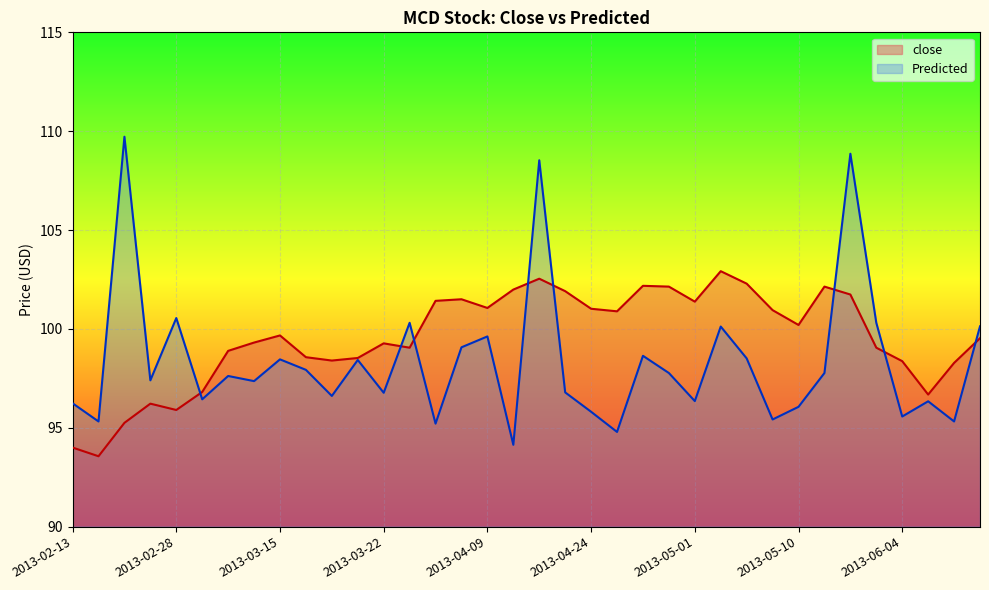

How many distinct data groups are displayed?

2